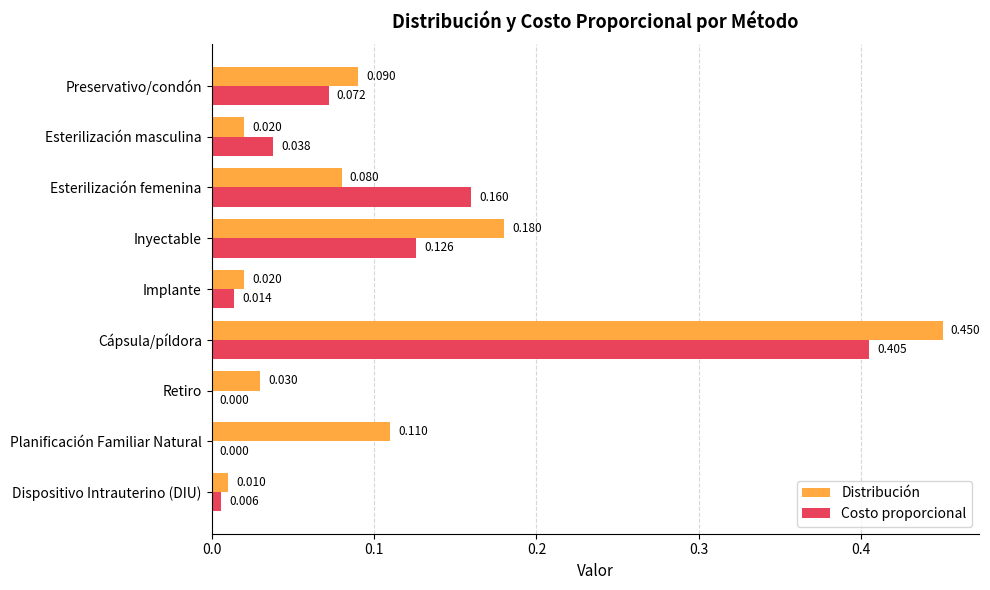

Between Preservativo/condón and Retiro, which series saw the biggest shift?

Costo proporcional